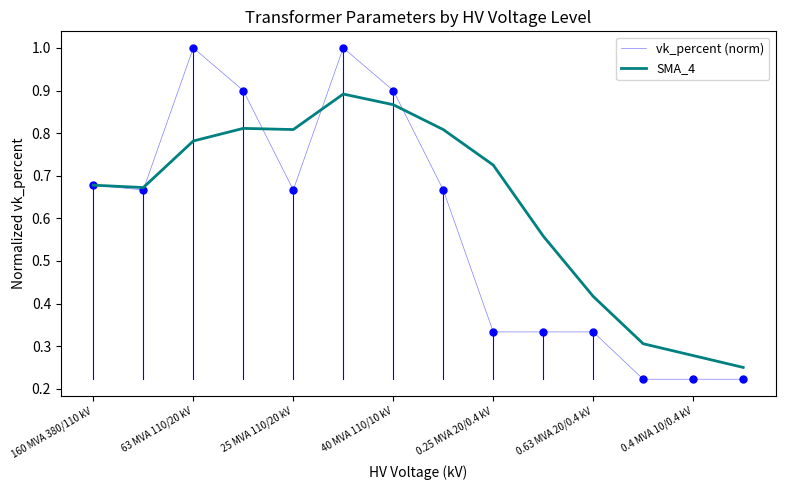

What is the maximum value for vk_percent (norm)?

1.0